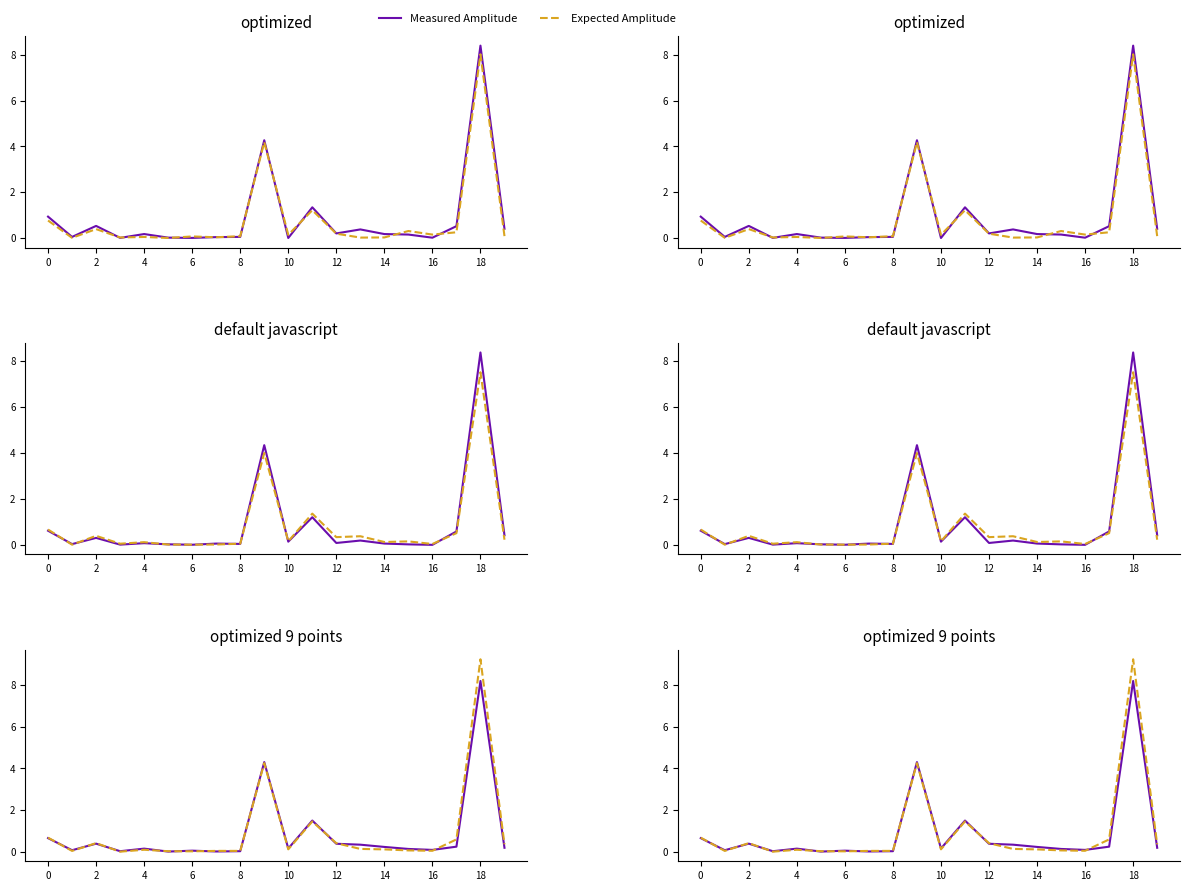

What is the approximate value of Expected Amplitude at 12?

0.4